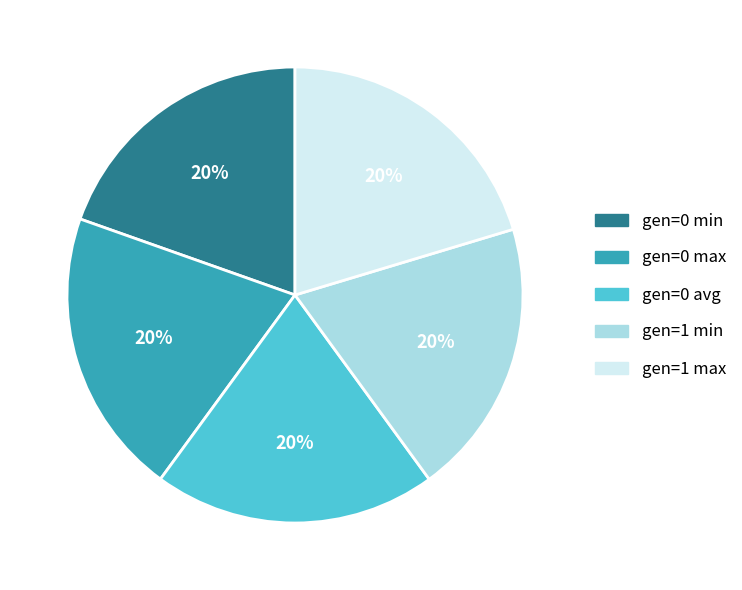

To the nearest percent, what is the combined percentage of gen=1 min and gen=0 avg?

40%